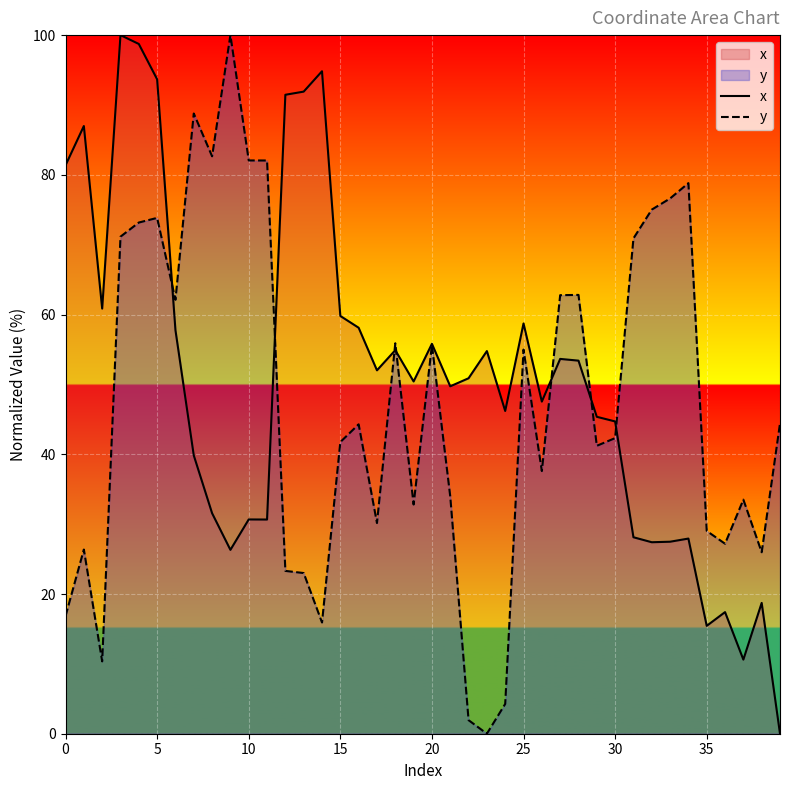

What is the sum of the x values at 34 and 39?

27.9